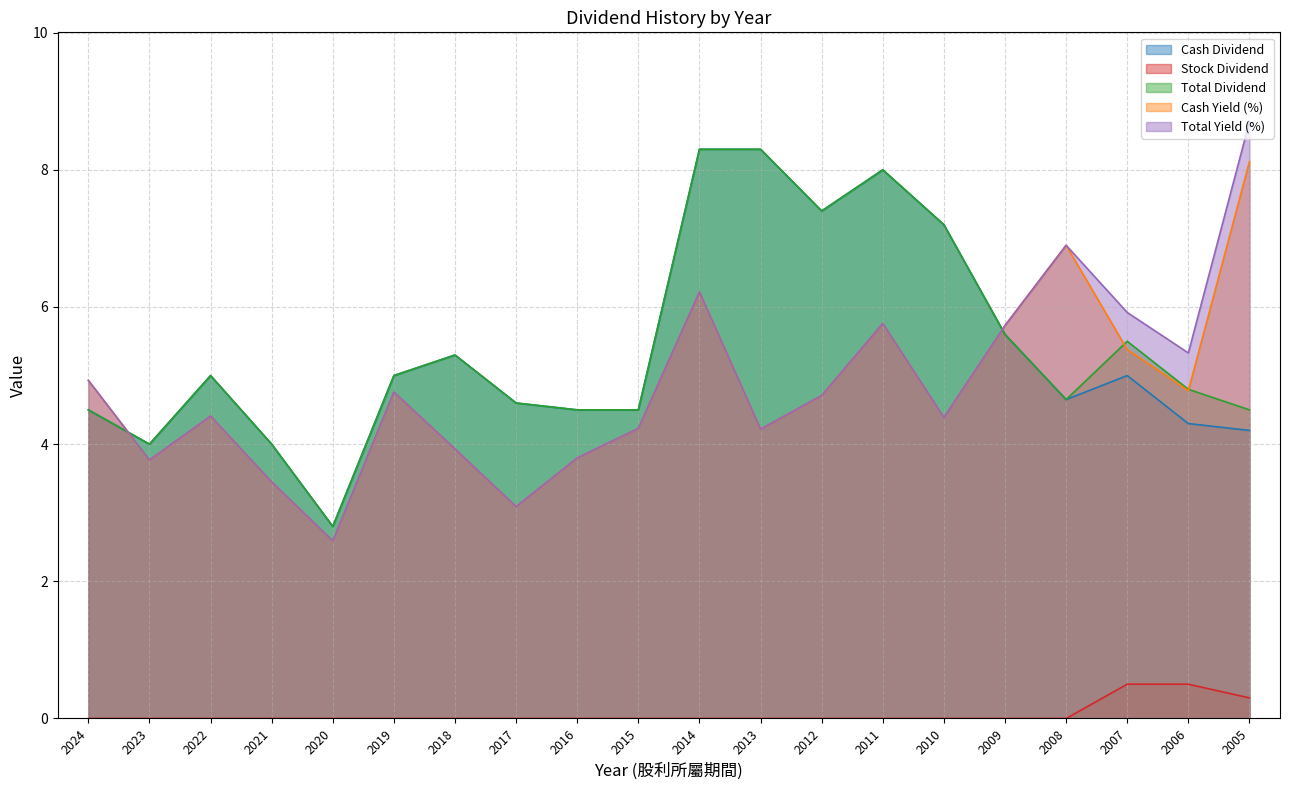

How many values in the Total Dividend series exceed 5?

8